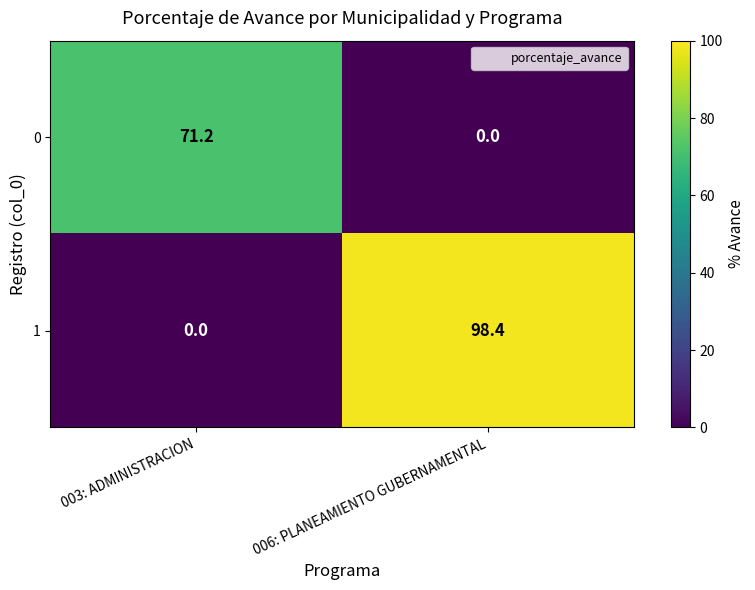

How many data points in 1 are less than 98?

1